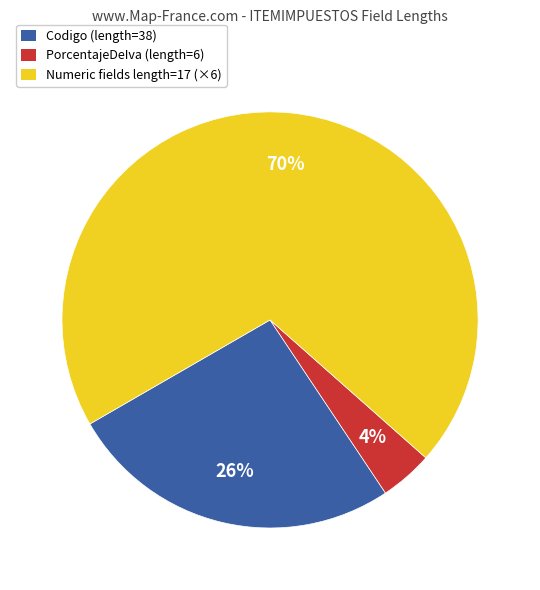

To the nearest percent, what is the average slice percentage?

33%